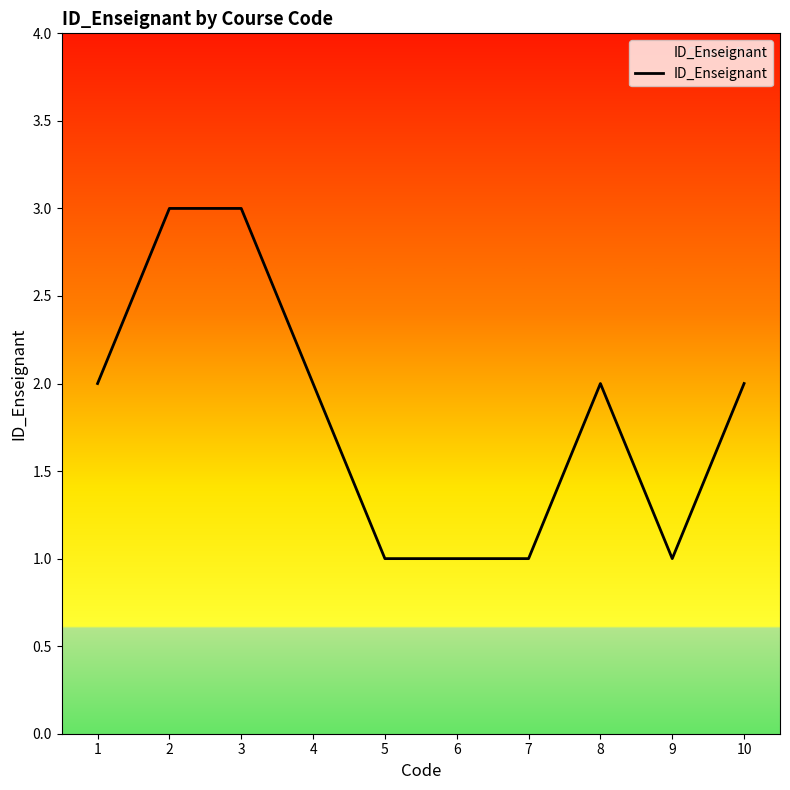

What is the greatest value displayed?

3